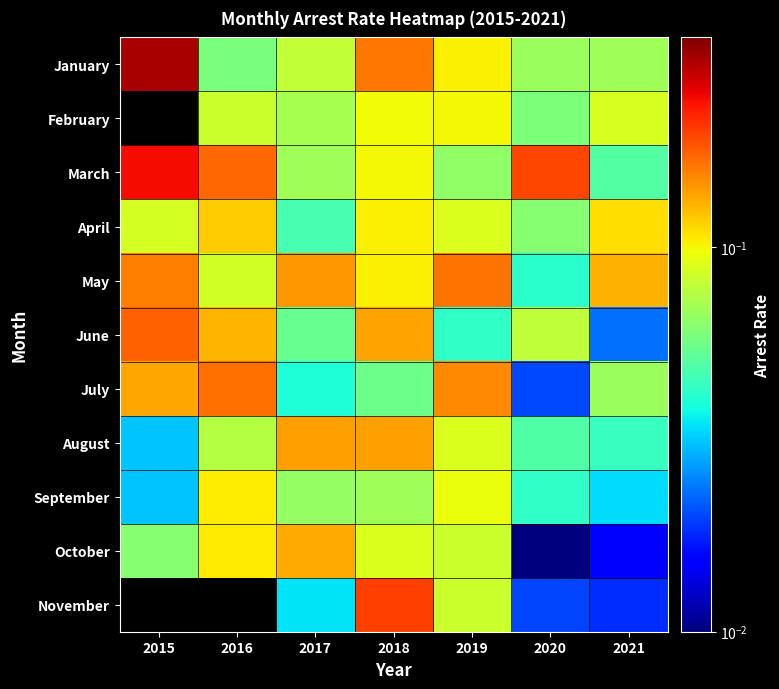

Between 2017 and 2018, which series saw the biggest shift?

November